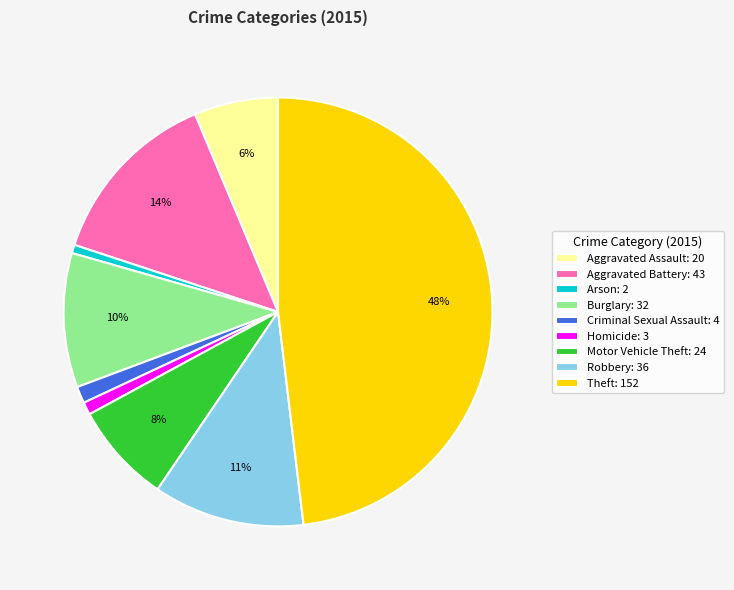

To the nearest percent, what is the difference between the largest and smallest slice percentages?

47%